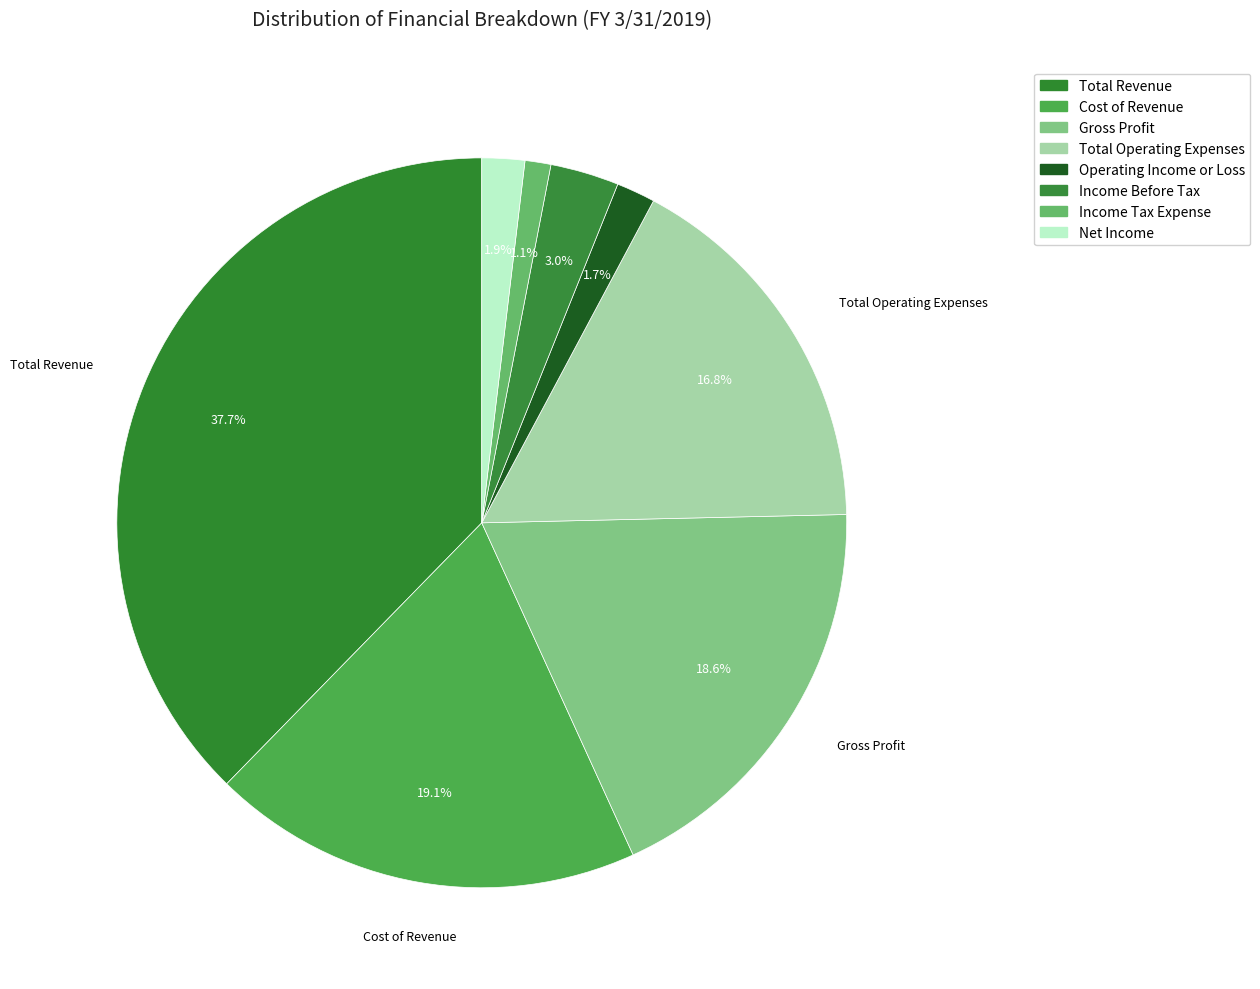

Count the number of slices in the pie.

8